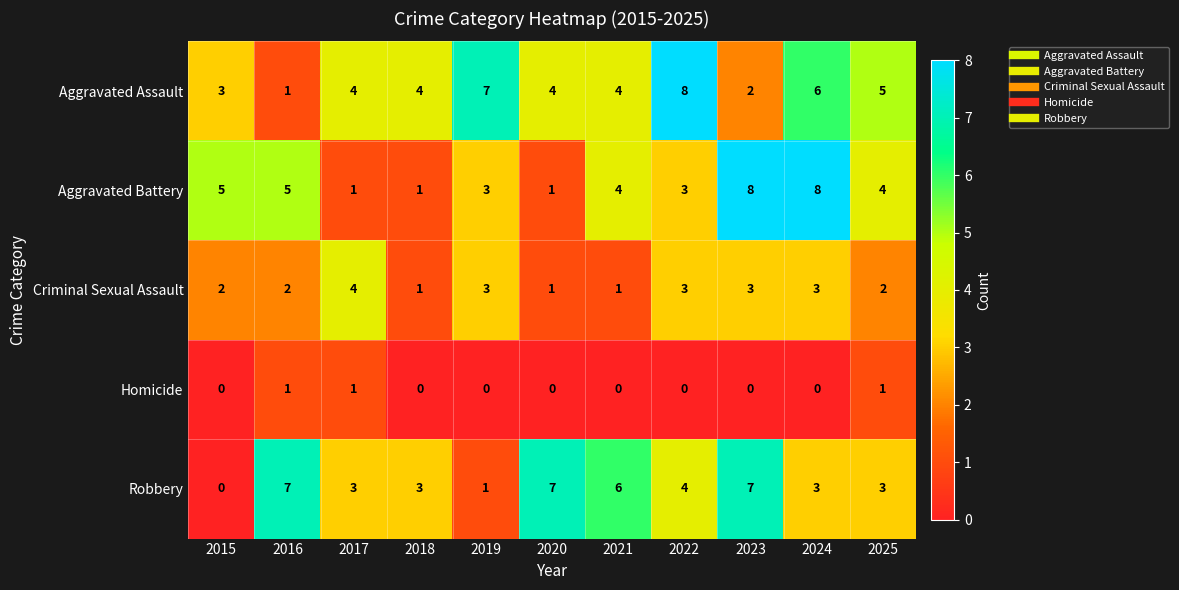

Rank the series at 2025 from highest to lowest value.

Aggravated Assault, Aggravated Battery, Robbery, Criminal Sexual Assault, Homicide